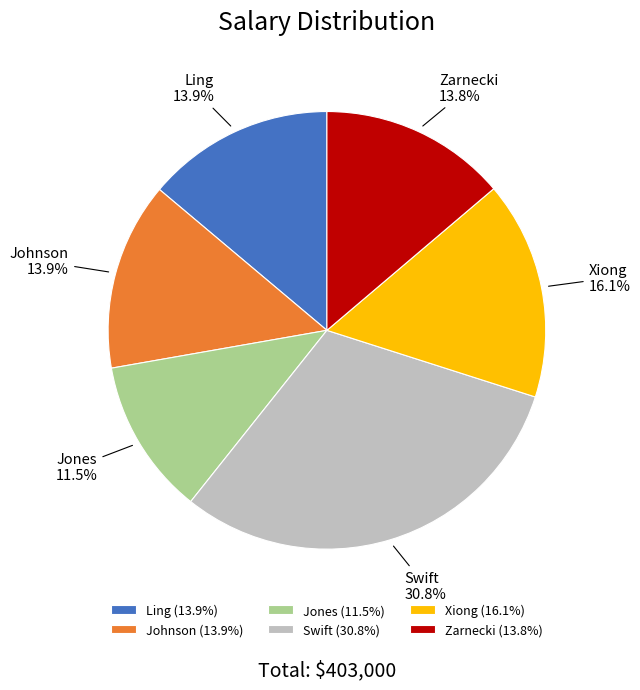

What is the largest slice in the pie chart?

Swift